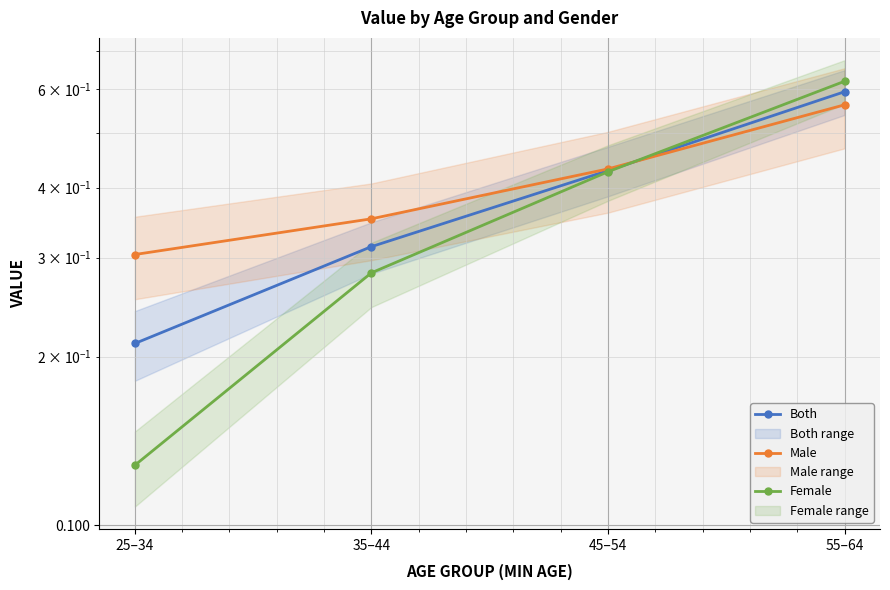

Rank the series by their average value, from lowest to highest.

Female, Both, Male